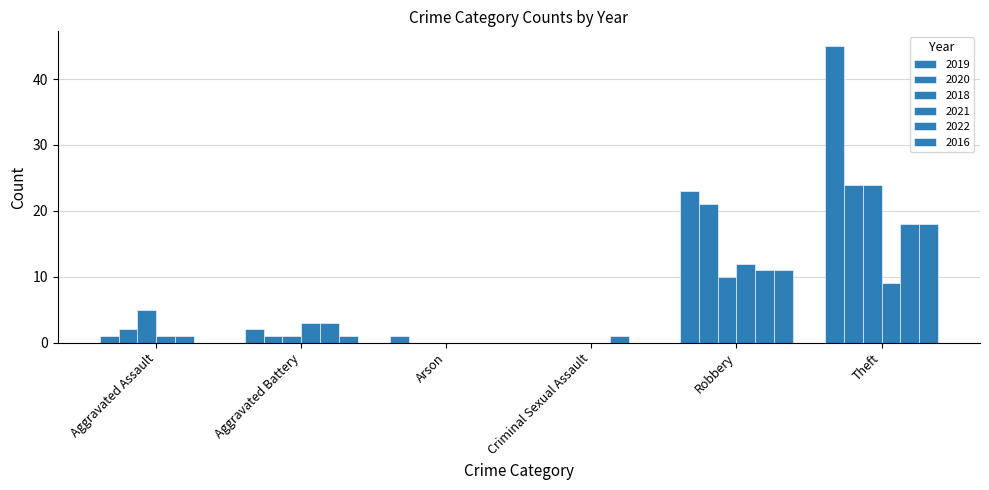

Reading left to right, list all the values displayed in this chart.

2019: 1	2	1	0	23	45
2020: 2	1	0	0	21	24
2018: 5	1	0	0	10	24
2021: 1	3	0	0	12	9
2022: 1	3	0	1	11	18
2016: 0	1	0	0	11	18